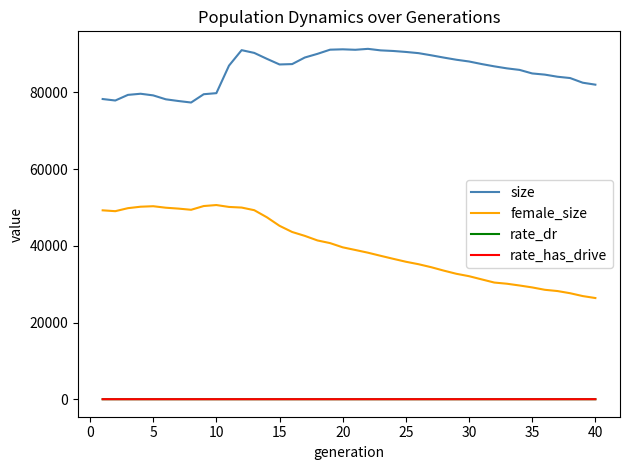

What is the average value of the female_size series?

39797.9